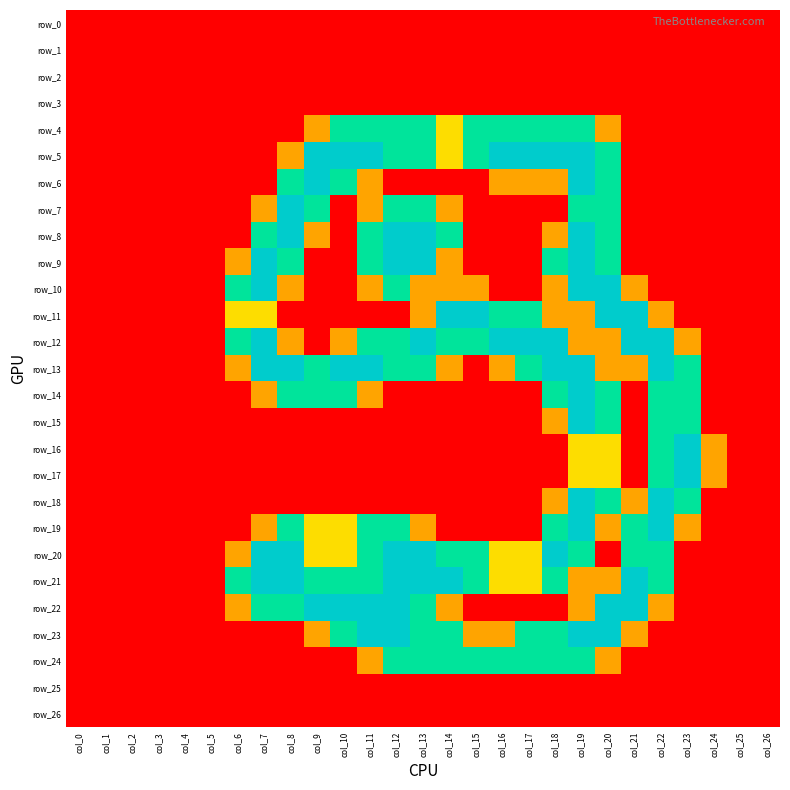

How many values in row_17 are above zero?

5